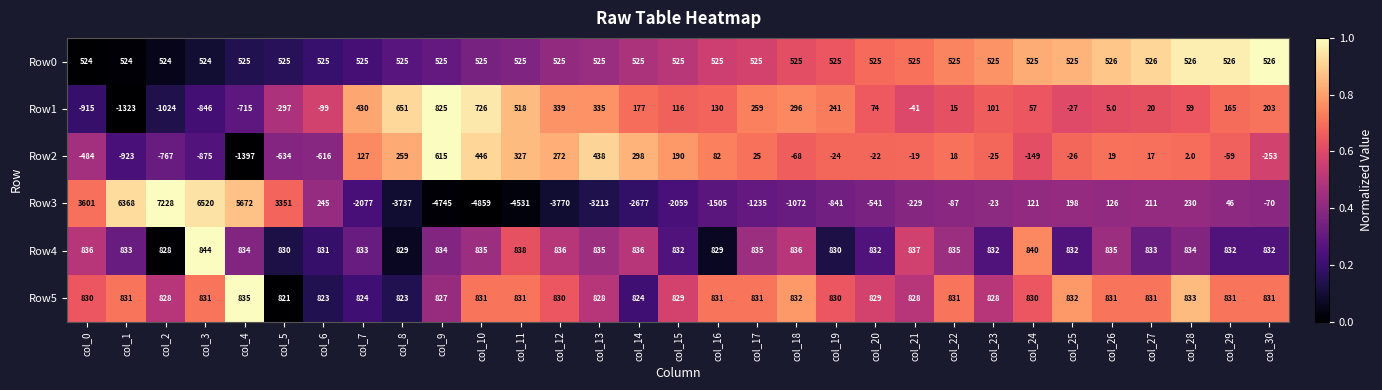

True or false: Row0 has a value of 284 at col_18.

False